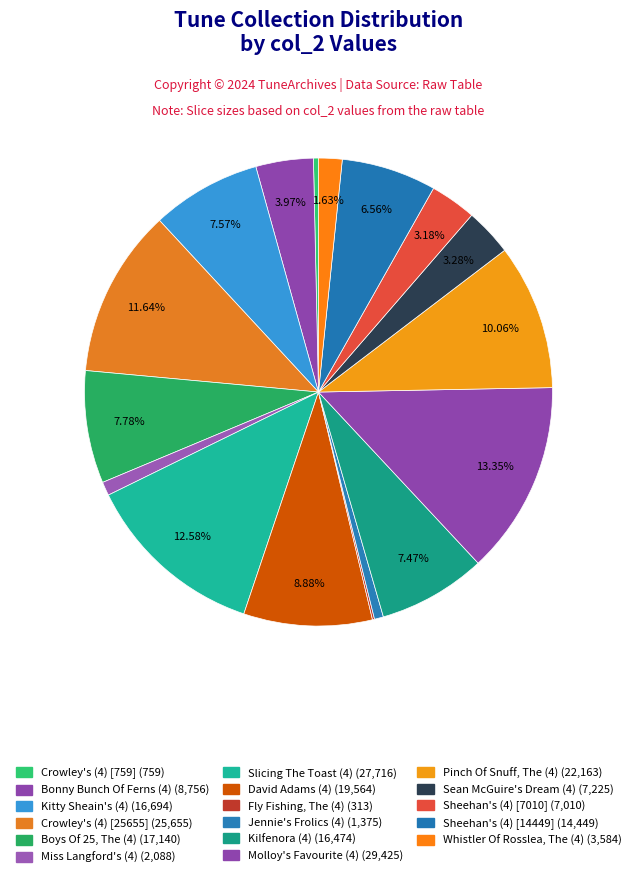

To the nearest percent, what percentage of the pie is Sheehan's (4) [7010]?

3%